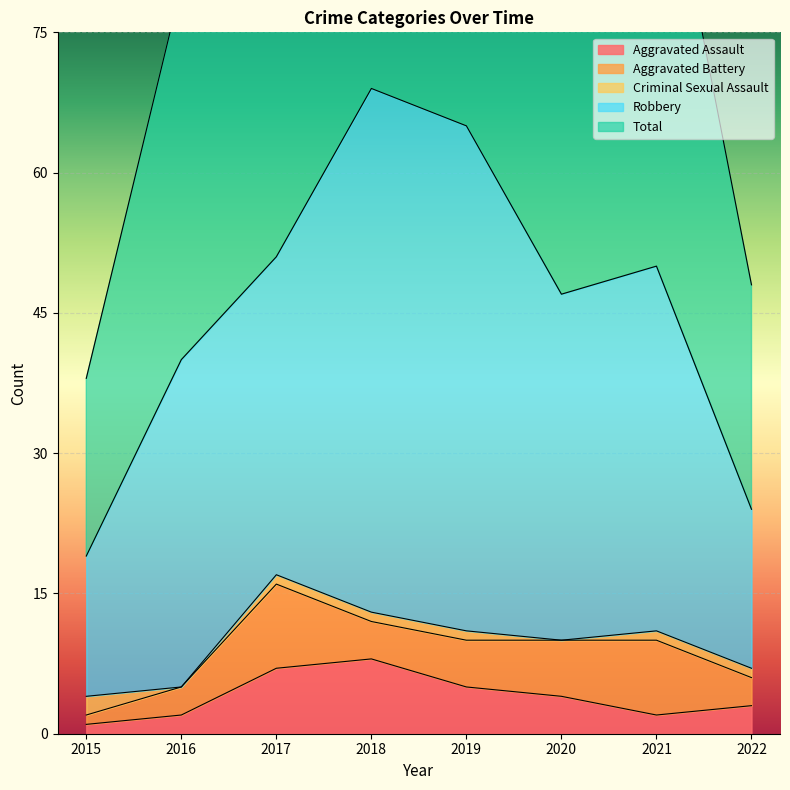

What is the sum of all Robbery values?

287